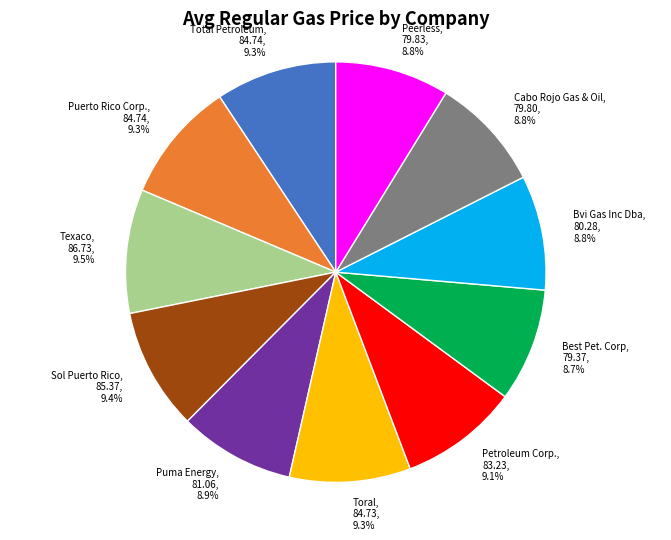

Approximately how many times larger is the value at Total Petroleum compared to Bvi Gas Inc Dba?

1.1